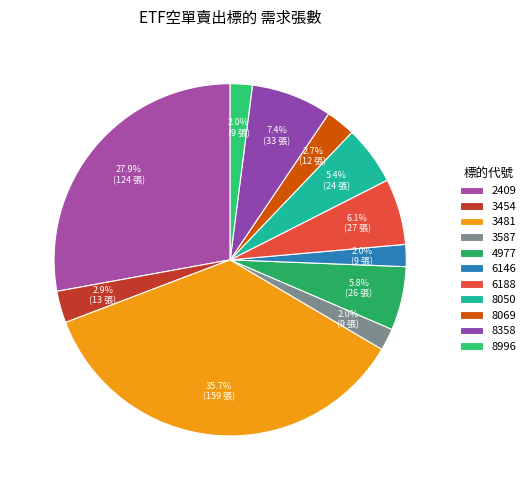

Is there any slice that represents more than half of the pie?

No